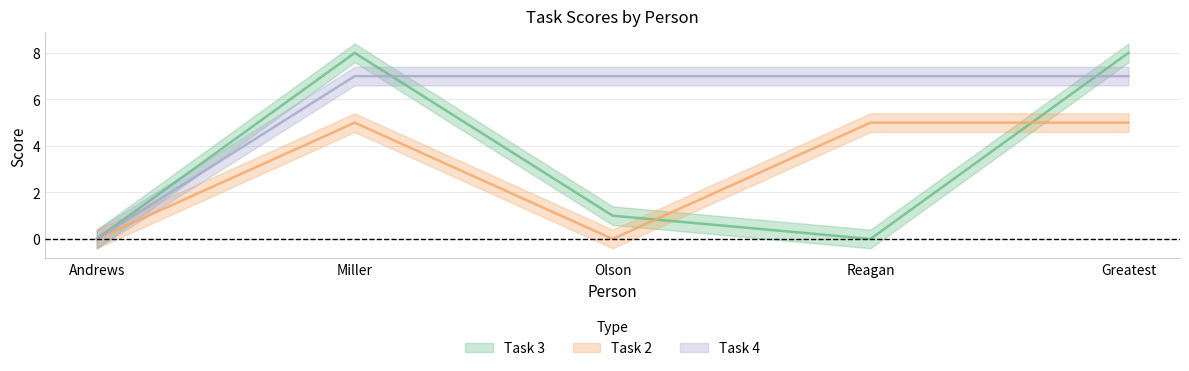

What is the average value of the Task 4 series?

6